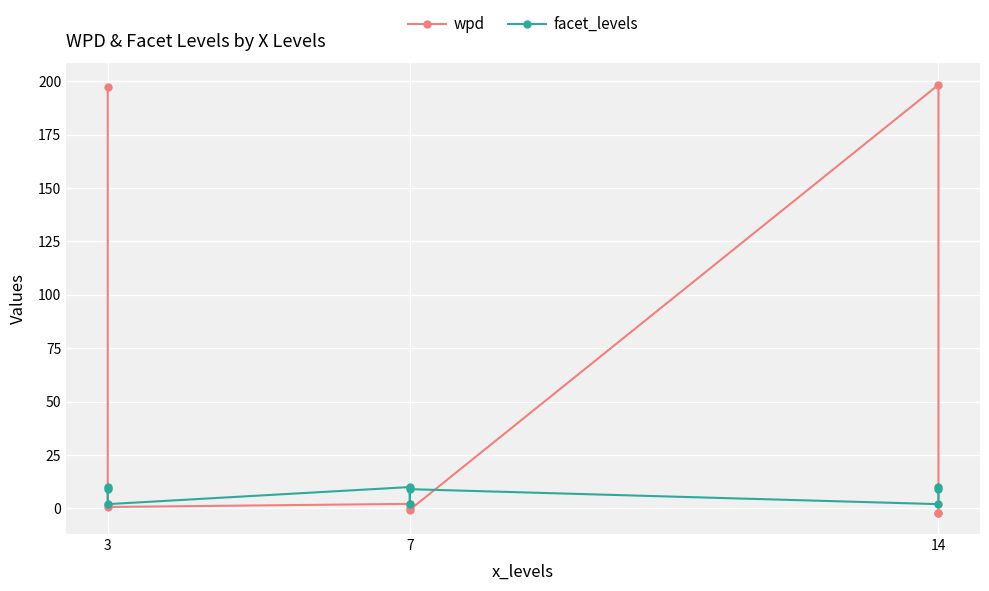

Reading left to right, what are all the values shown in this chart?

wpd: 197.1	1.7	0.7	2.1	0.1	-0.6	198.3	-1.9	-2.0
facet_levels: 10.0	9.0	2.0	10.0	2.0	9.0	2.0	10.0	9.0